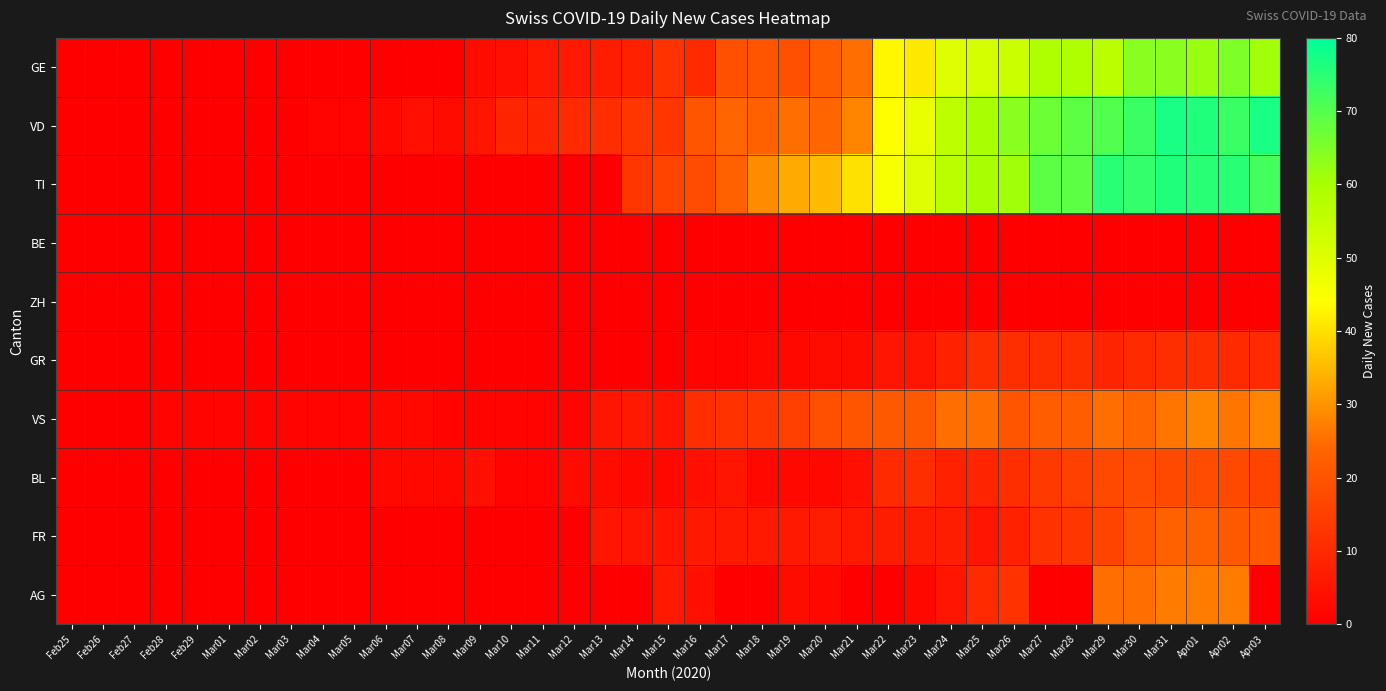

What is the greatest value displayed?

77